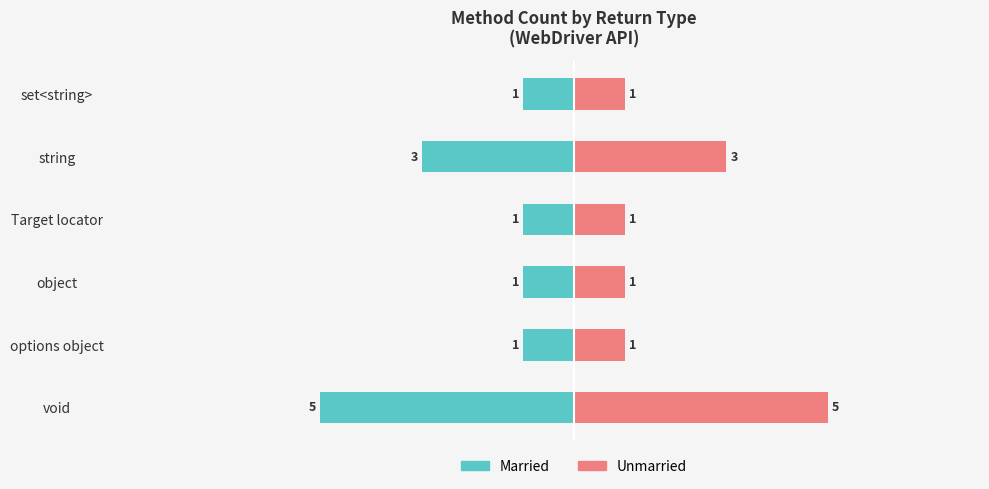

What is the sum of all Left (Married equiv.) values?

-12